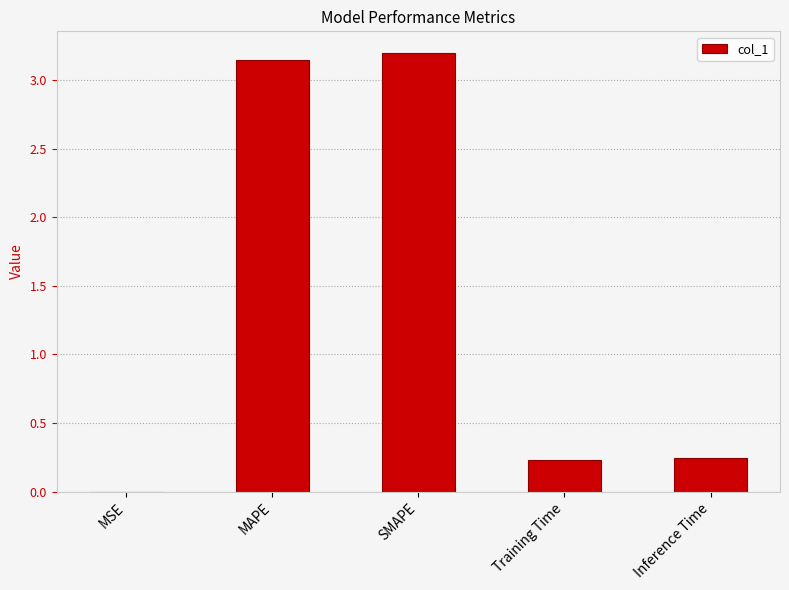

The chart shows a value of 0.2 at Inference Time. True or false?

True